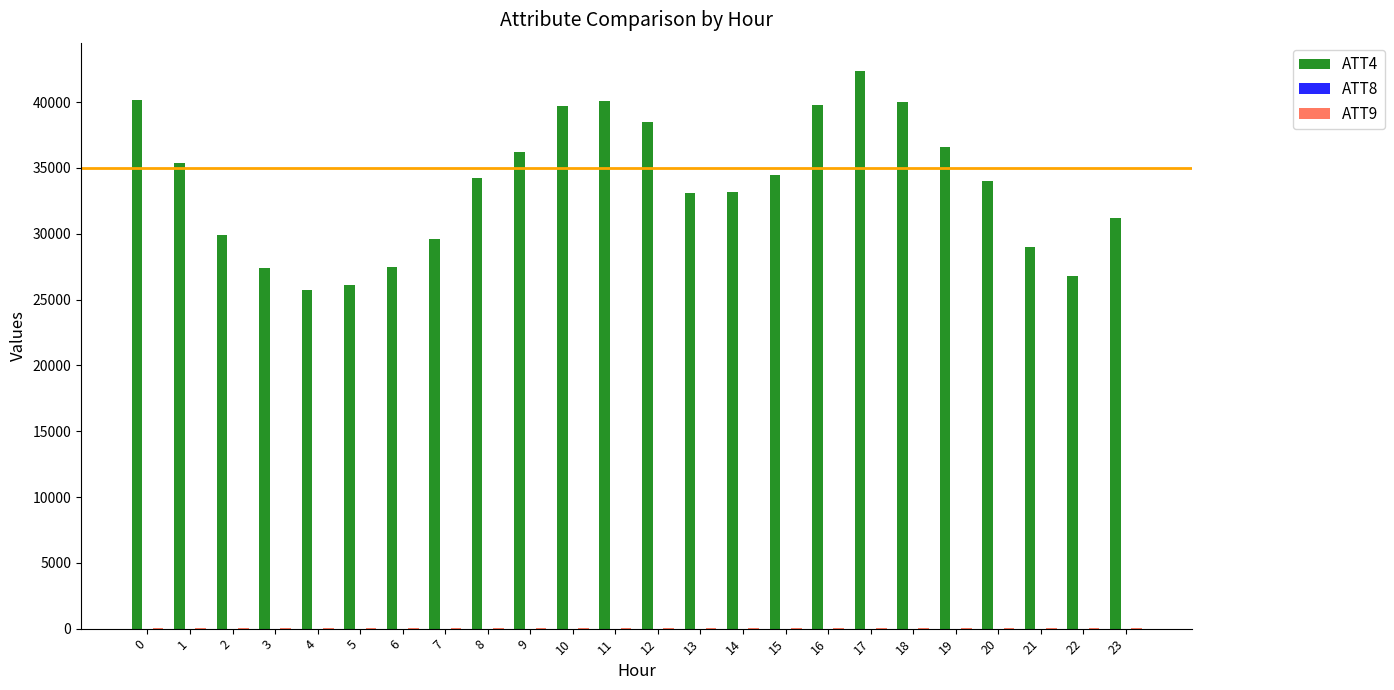

Which series has the largest total across all categories?

ATT4